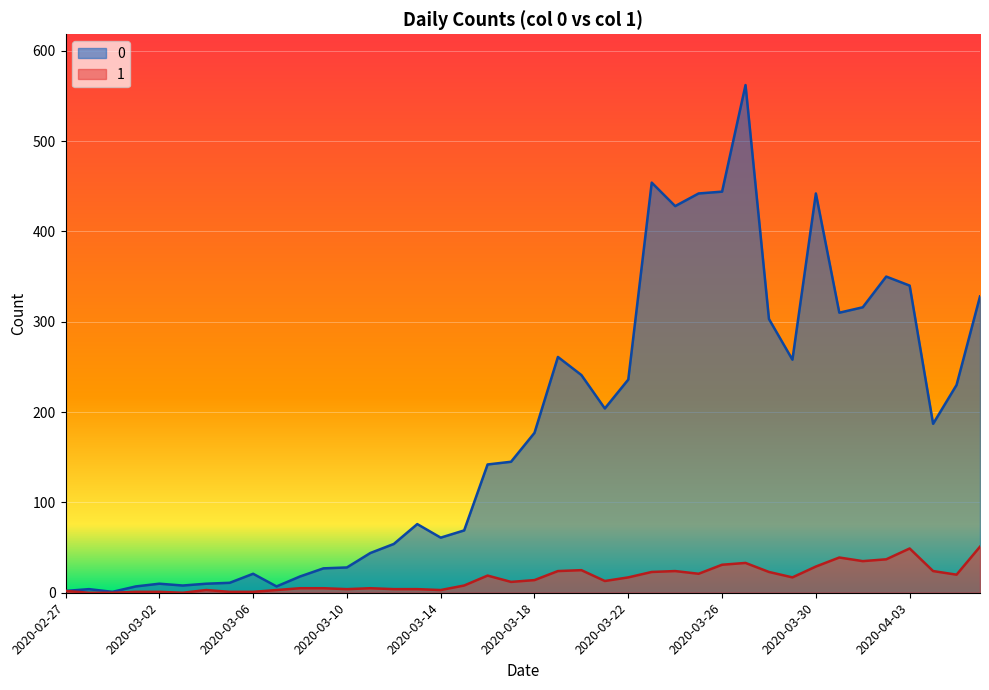

Where is 0 nearest to the value 281?

2020-03-19